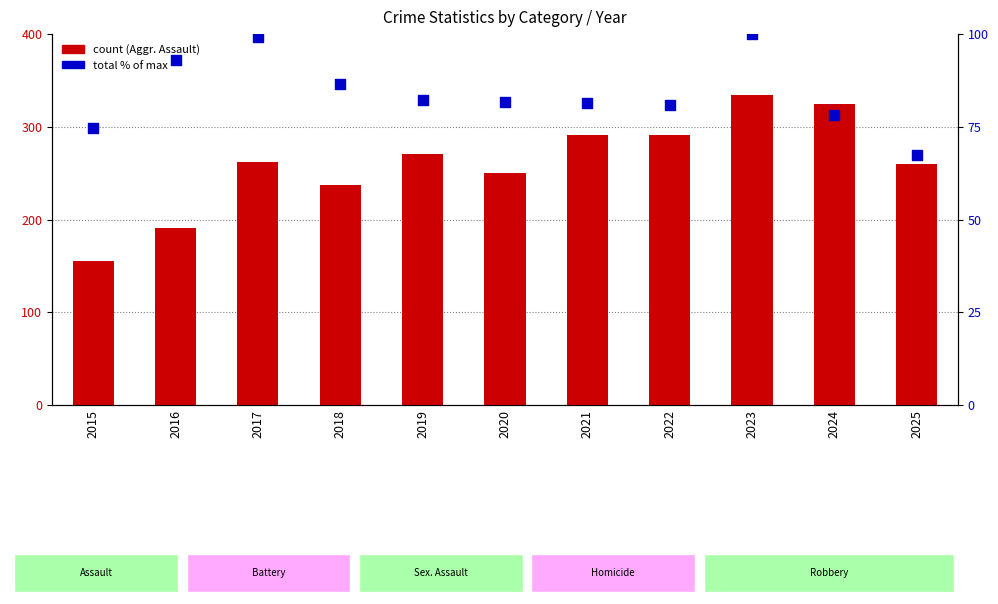

What is the total value across all series at 2020?

331.6